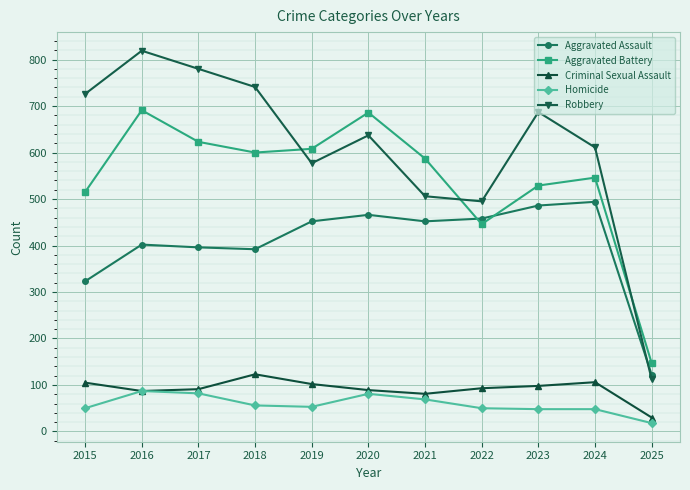

Where is the first local minimum for Robbery?

2019